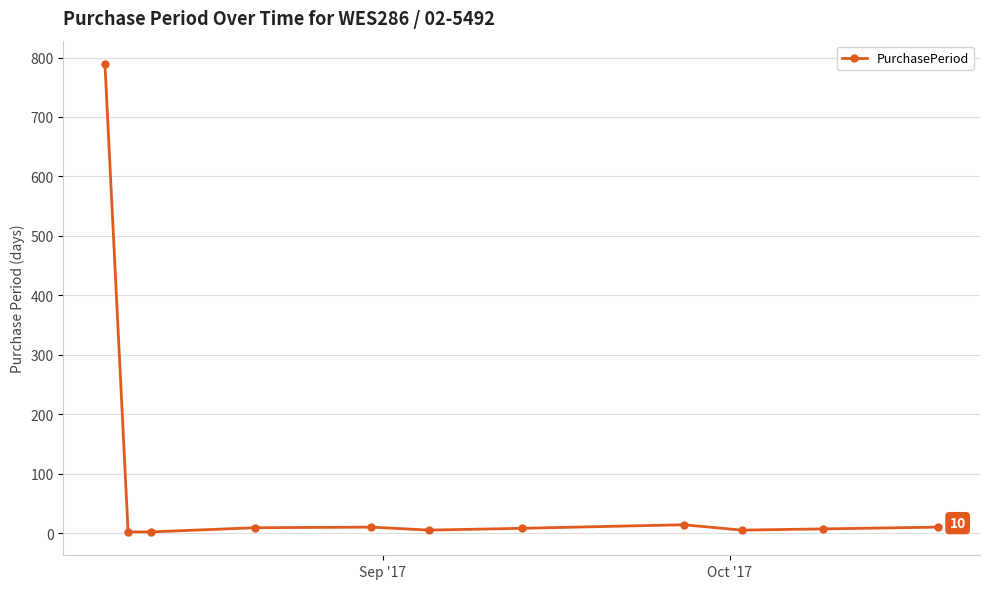

True or false: the data has more than 0 interior local peaks.

True